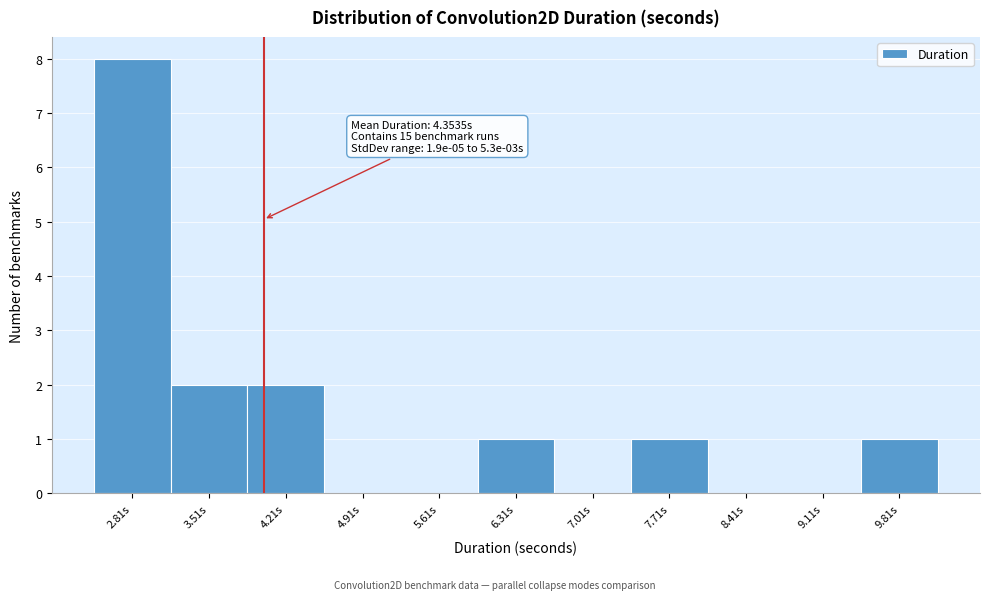

Reading left to right, transcribe all the data shown in this chart.

2.81s=8	3.51s=2	4.21s=2	4.91s=0	5.61s=0	6.31s=1	7.01s=0	7.71s=1	8.41s=0	9.11s=0	9.81s=1